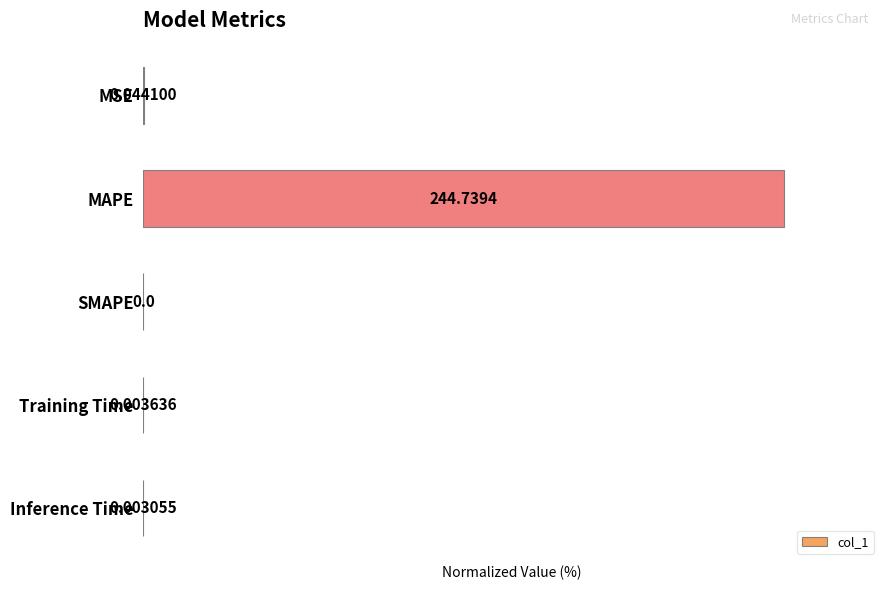

Where is the data nearest to the value 50?

MSE